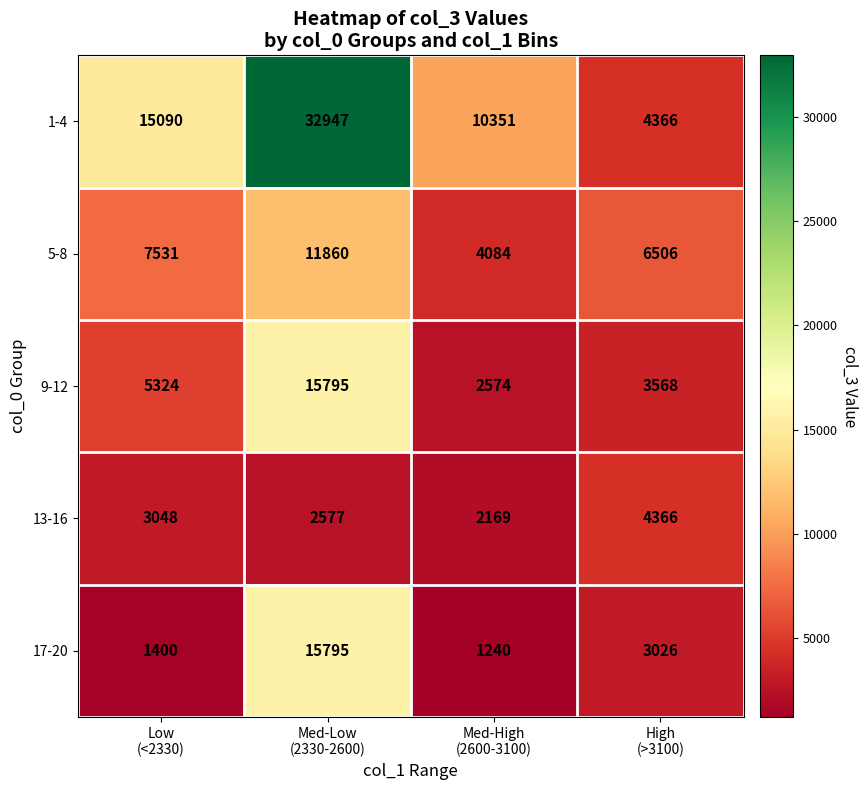

Which series has the largest range (max minus min)?

1-4